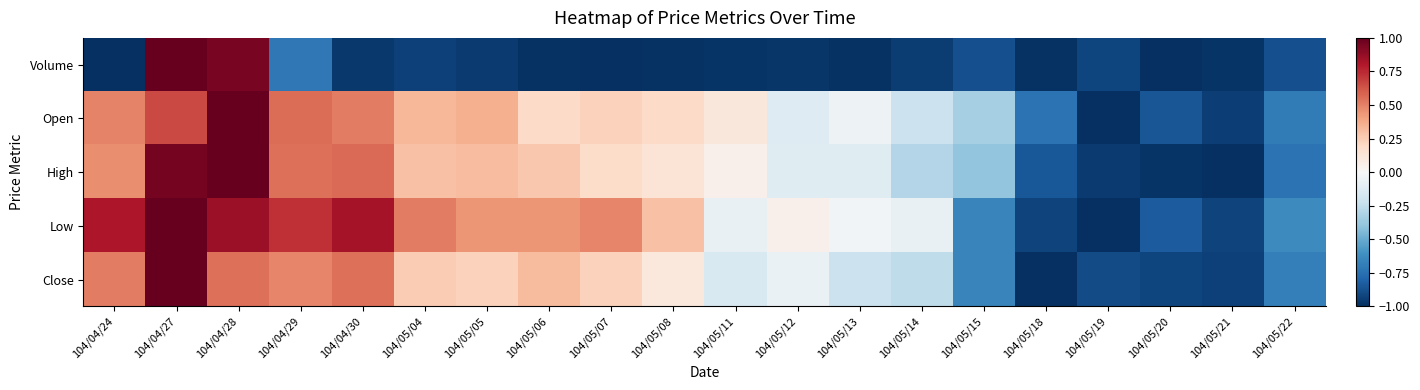

Count the number of data series in this chart.

5